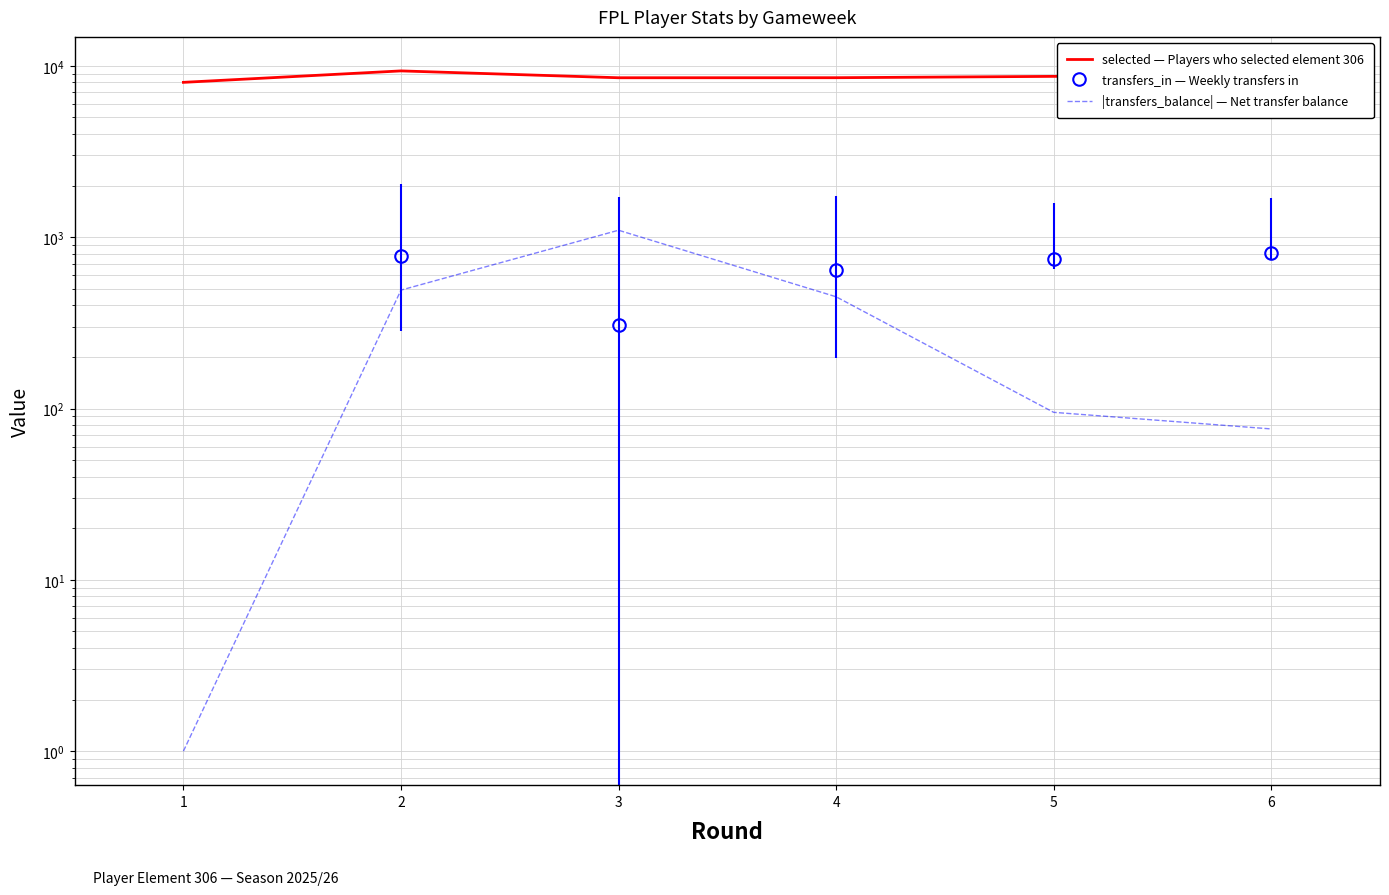

What is the value of the |transfers_balance| — Net transfer balance point at the 4th from the left?

449